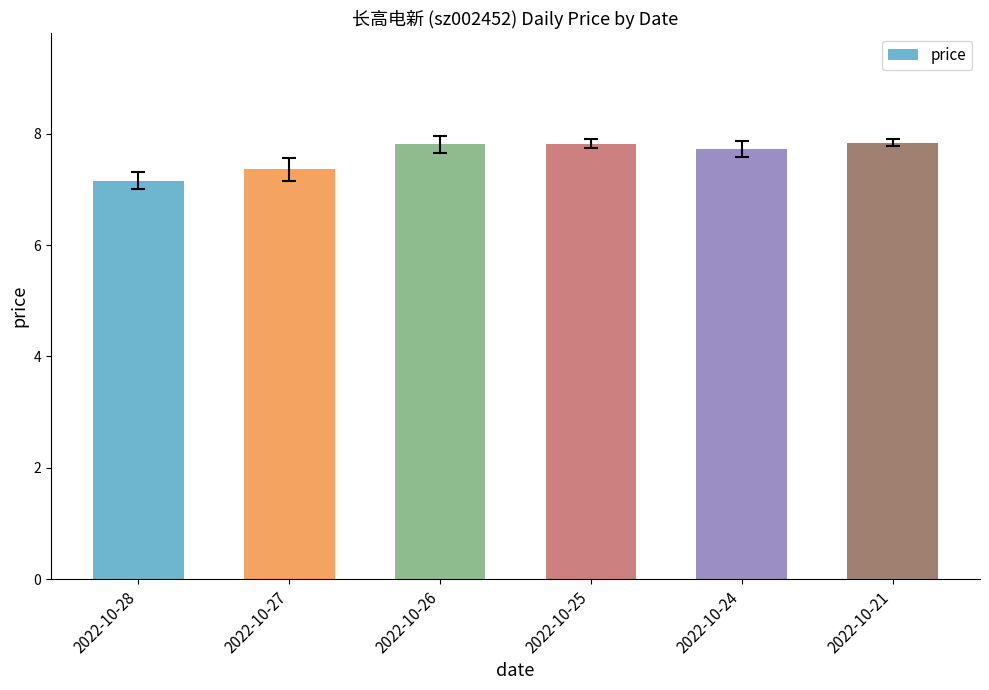

Reading right to left, list all the values displayed in this chart.

2022-10-21=7.8	2022-10-24=7.7	2022-10-25=7.8	2022-10-26=7.8	2022-10-27=7.4	2022-10-28=7.2